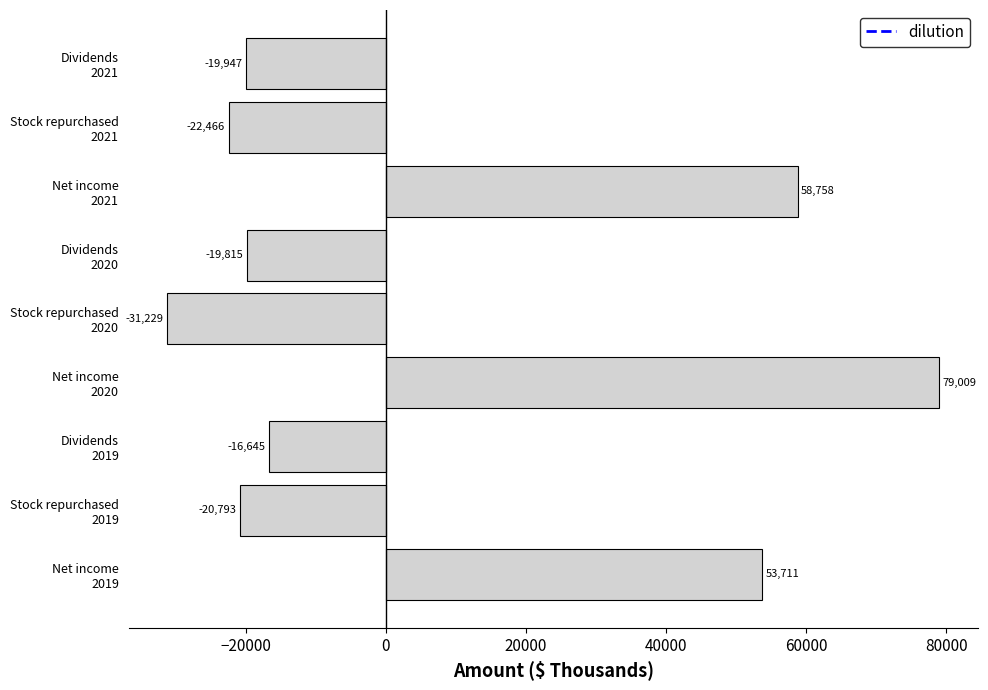

What is the sum of all values?

60583